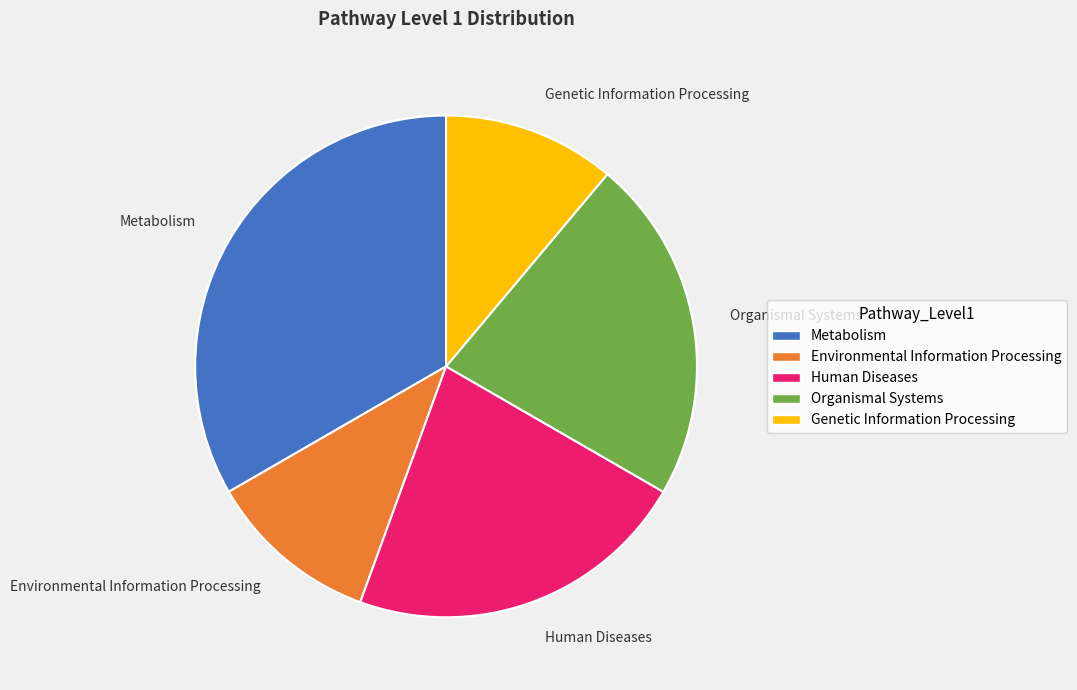

What percentage do Organismal Systems and Environmental Information Processing together represent?

33.3%